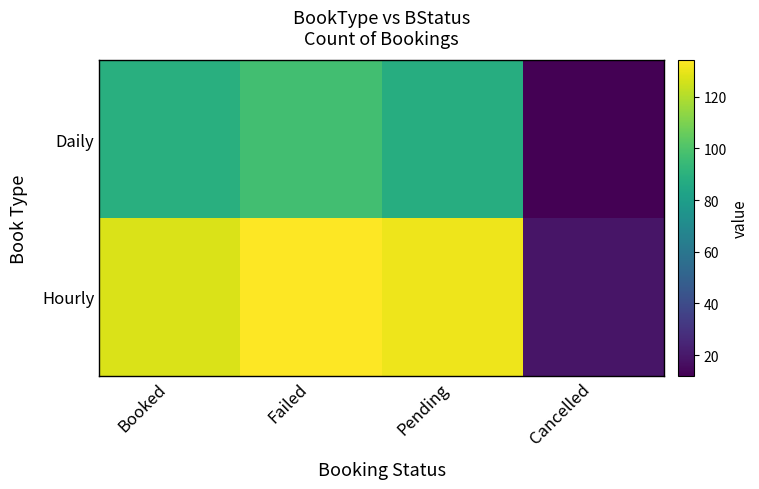

Between Pending and Cancelled, which series saw the biggest shift?

Hourly